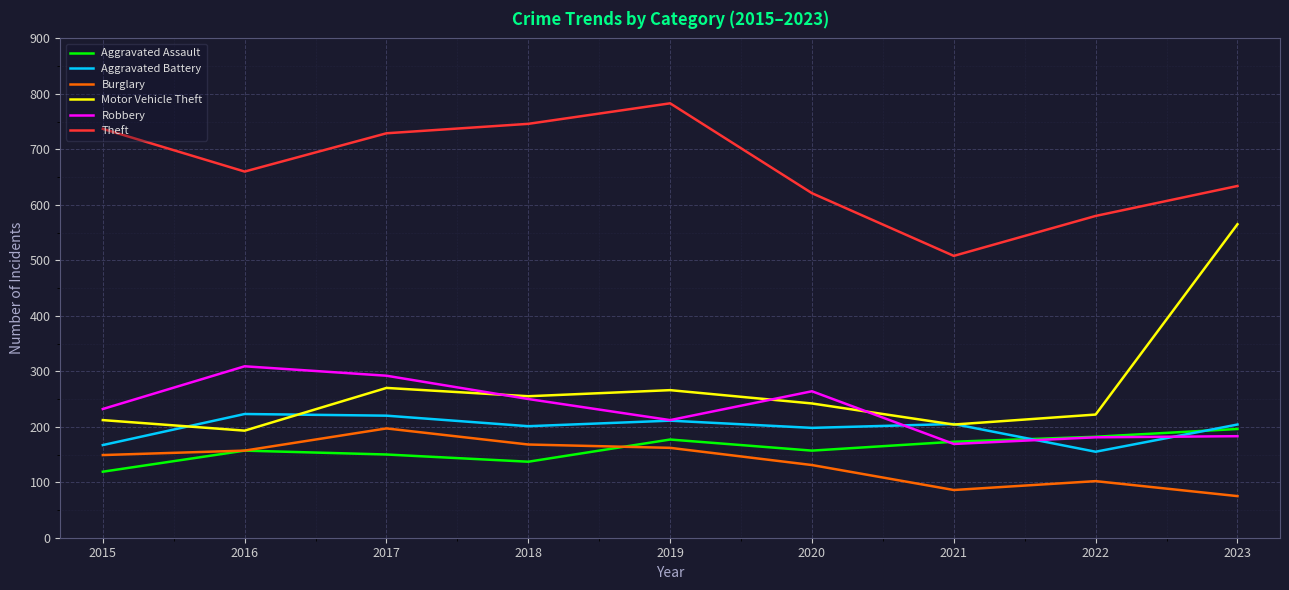

Does the chart display data point markers on the line(s)?

No